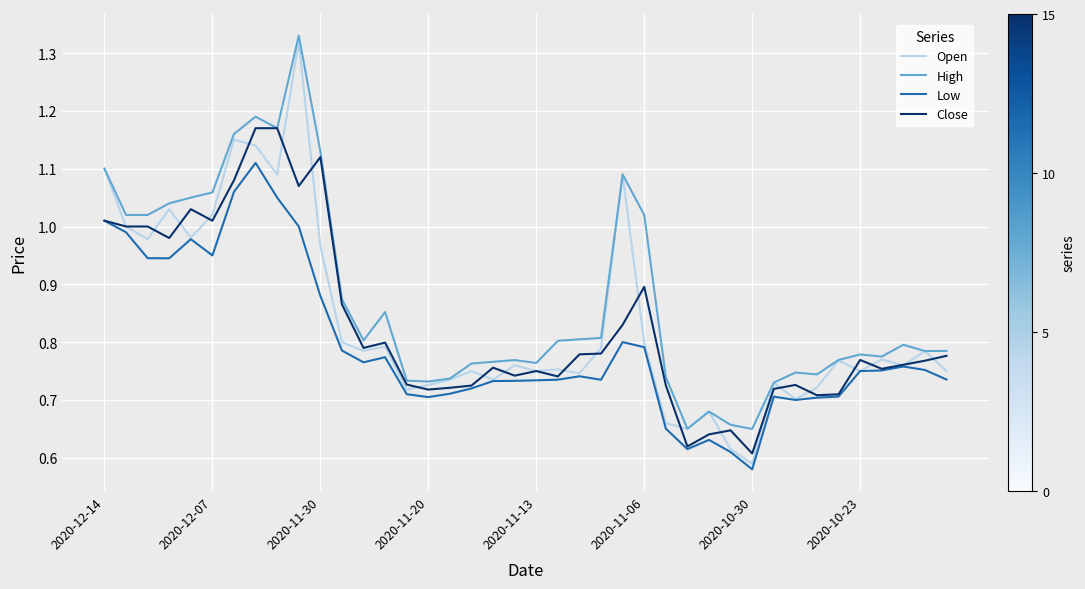

Which series has the largest total across all categories?

High